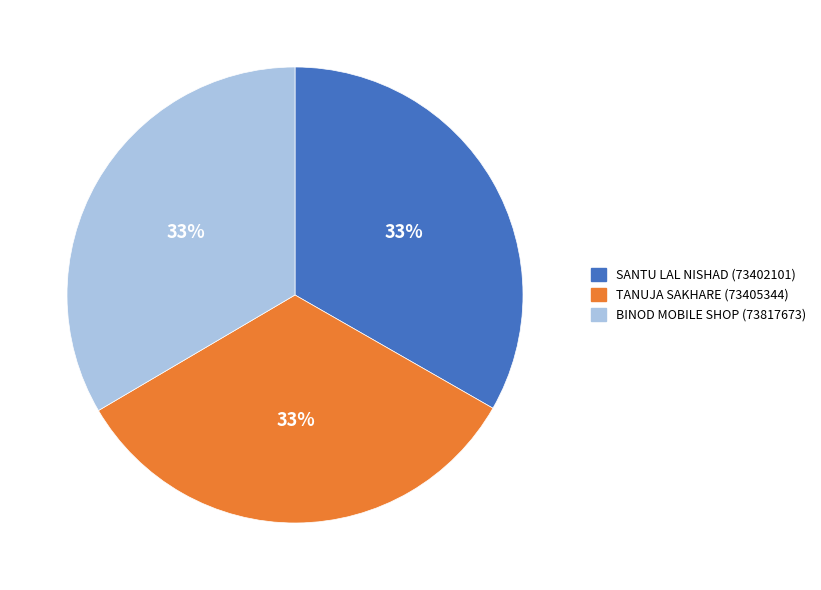

Does SANTU LAL NISHAD represent more than half of the total?

No